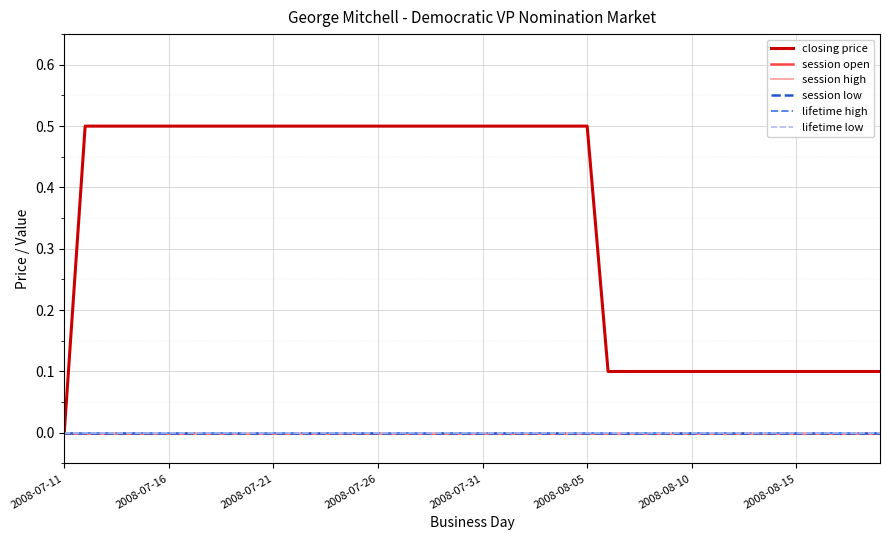

List the series in order of their peak value, lowest first.

session open, session high, session low, lifetime high, lifetime low, closing price